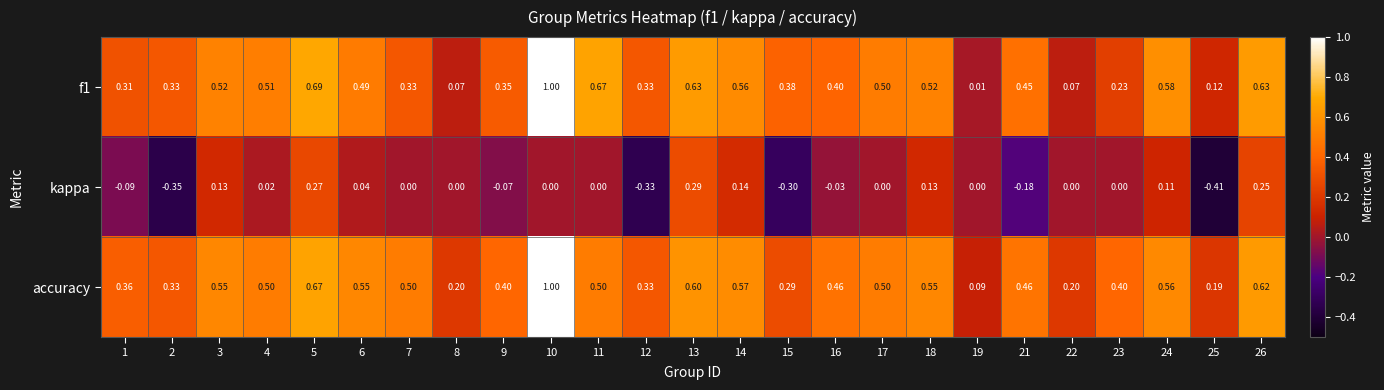

Reading left to right, what are all the values shown in this chart?

f1: 1=0.3	2=0.3	3=0.5	4=0.5	5=0.7	6=0.5	7=0.3	8=0.1	9=0.3	10=1.0	11=0.7	12=0.3	13=0.6	14=0.6	15=0.4	16=0.4	17=0.5	18=0.5	19=0.0	21=0.5	22=0.1	23=0.2	24=0.6	25=0.1	26=0.6
kappa: 1=-0.1	2=-0.3	3=0.1	4=0.0	5=0.3	6=0.0	7=0.0	8=0.0	9=-0.1	10=0.0	11=0.0	12=-0.3	13=0.3	14=0.1	15=-0.3	16=-0.0	17=0.0	18=0.1	19=0.0	21=-0.2	22=0.0	23=0.0	24=0.1	25=-0.4	26=0.2
accuracy: 1=0.4	2=0.3	3=0.6	4=0.5	5=0.7	6=0.6	7=0.5	8=0.2	9=0.4	10=1.0	11=0.5	12=0.3	13=0.6	14=0.6	15=0.3	16=0.5	17=0.5	18=0.6	19=0.1	21=0.5	22=0.2	23=0.4	24=0.6	25=0.2	26=0.6